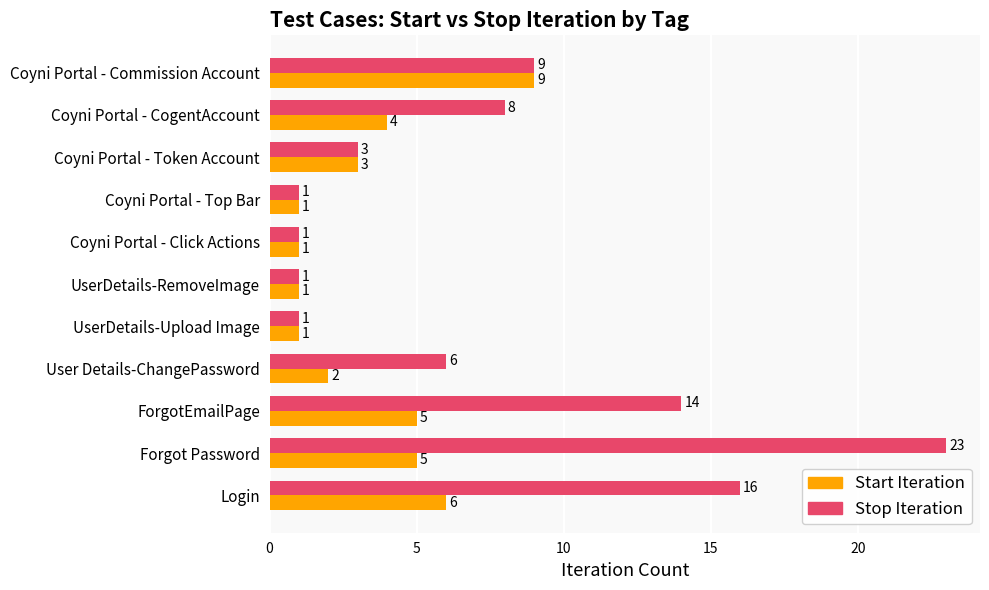

Count the number of categories in the chart.

11